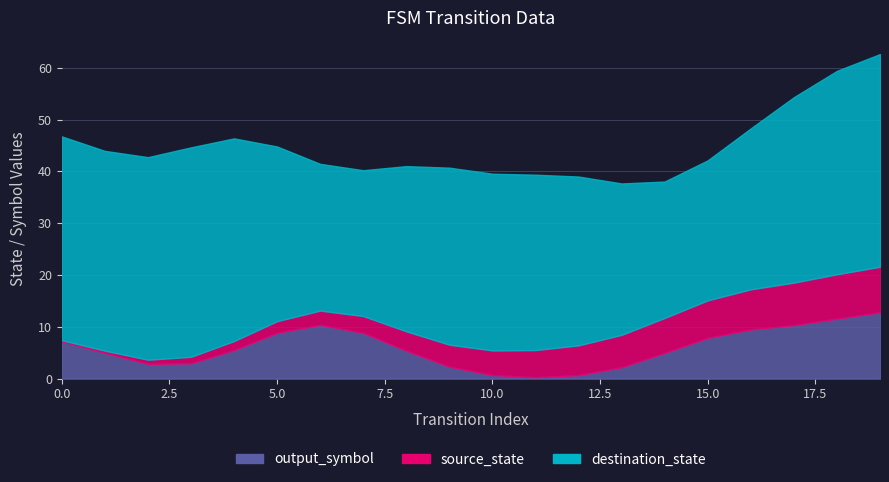

What are all the series names shown in the legend?

source_state, destination_state, output_symbol